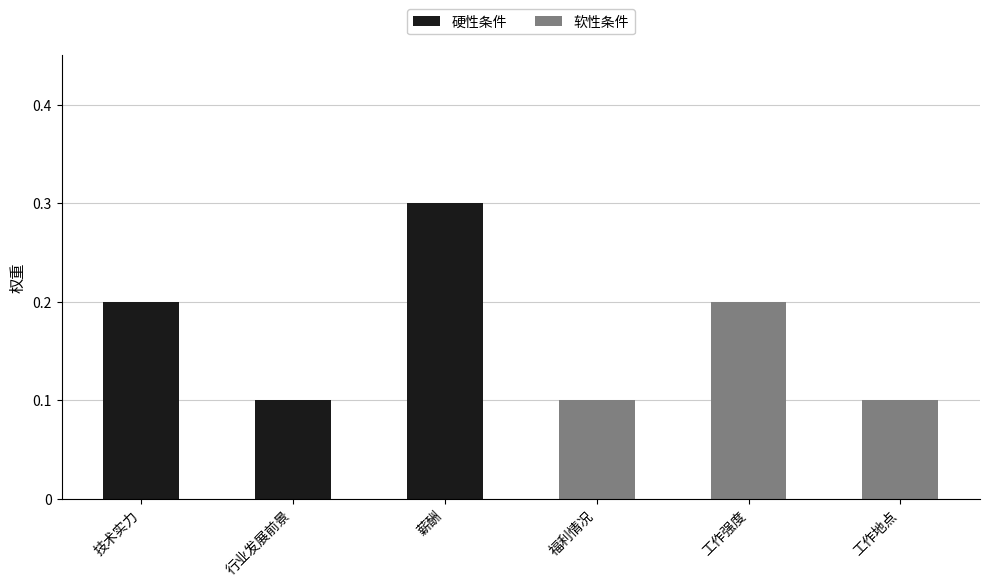

What is the sum of all 硬性条件 values?

0.6